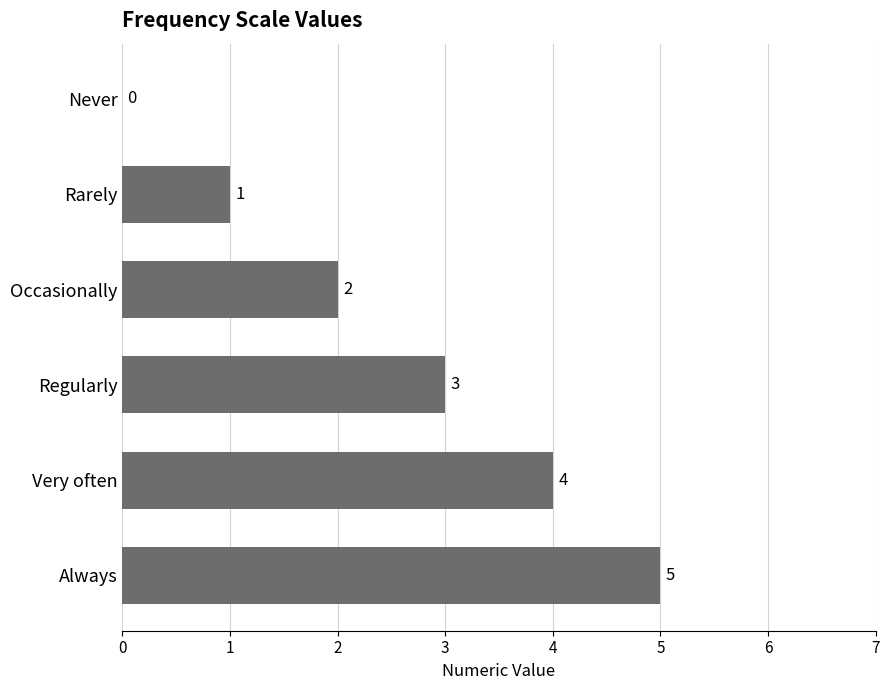

True or false: the data shows 3 at Regularly.

True